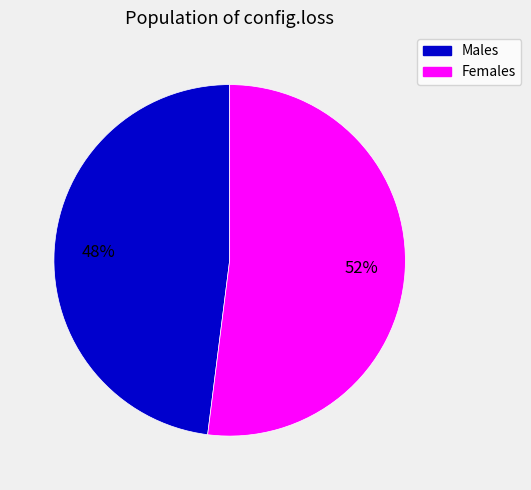

How many segments does this pie chart have?

2